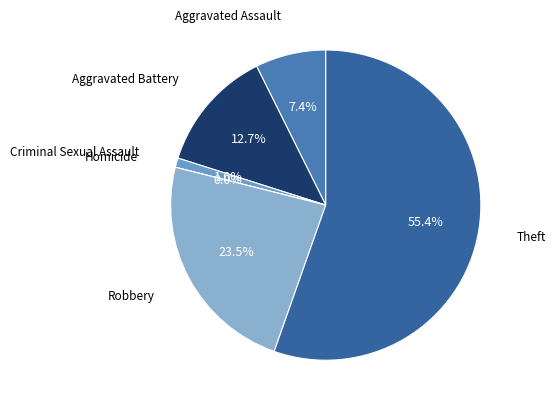

What is the total percentage of Aggravated Battery and Theft?

68.1%